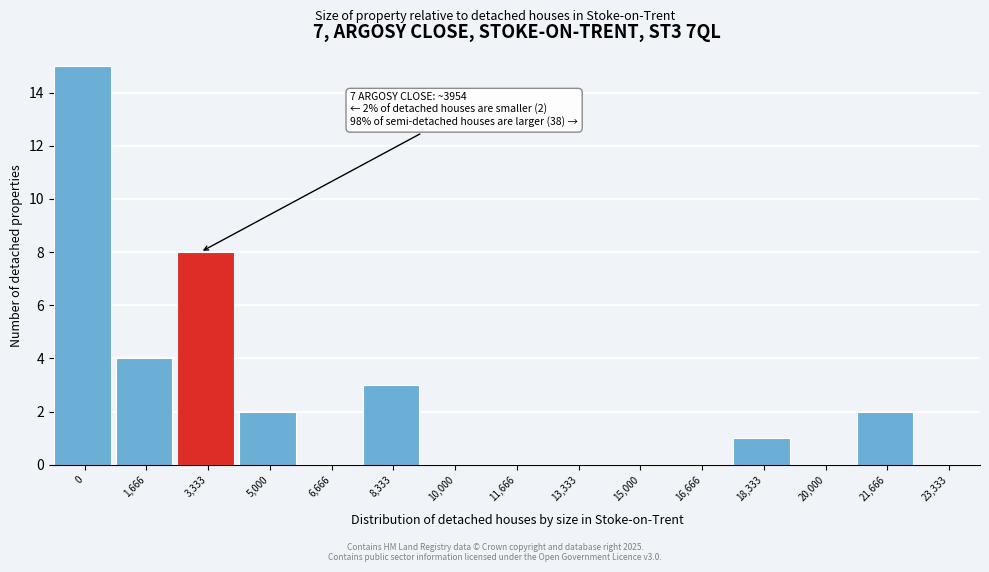

Reading right to left, transcribe all the data shown in this chart.

23,333=0	21,666=2	20,000=0	18,333=1	16,666=0	15,000=0	13,333=0	11,666=0	10,000=0	8,333=3	6,666=0	5,000=2	3,333=8	1,666=4	0=15